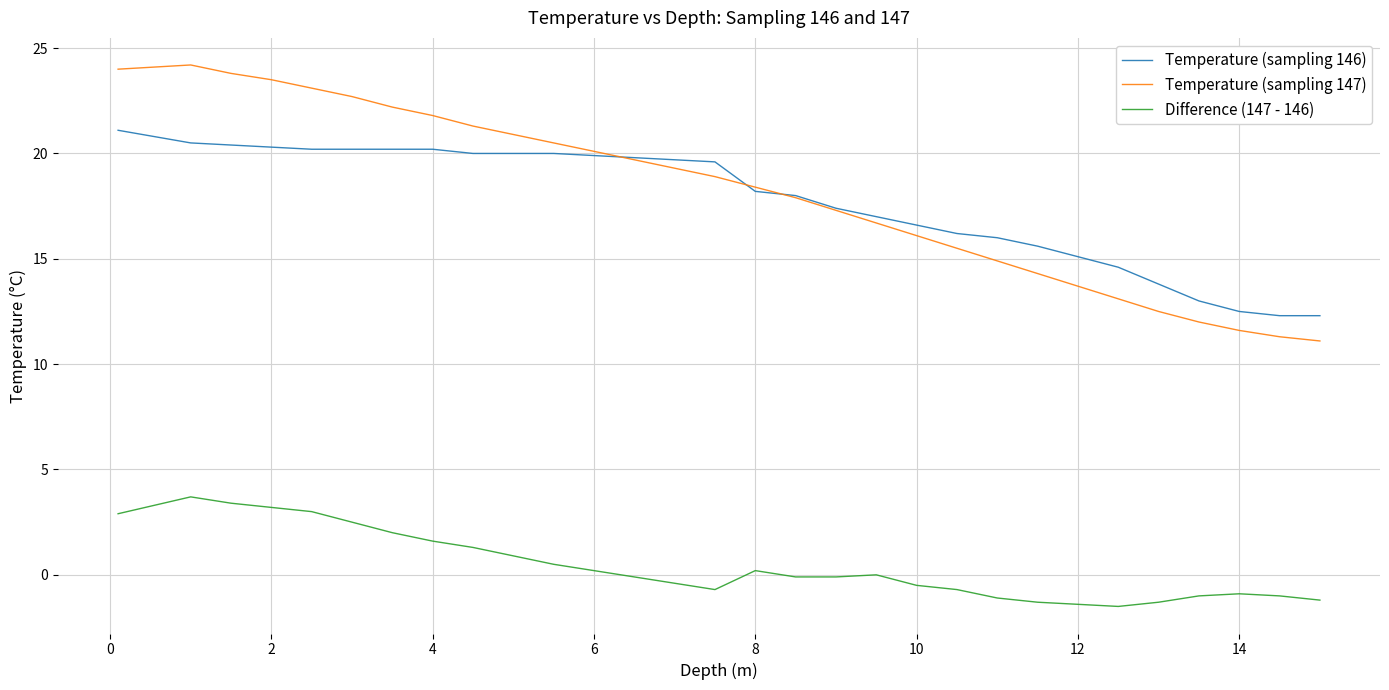

What is the highest value of the Difference (147 - 146) series?

3.7